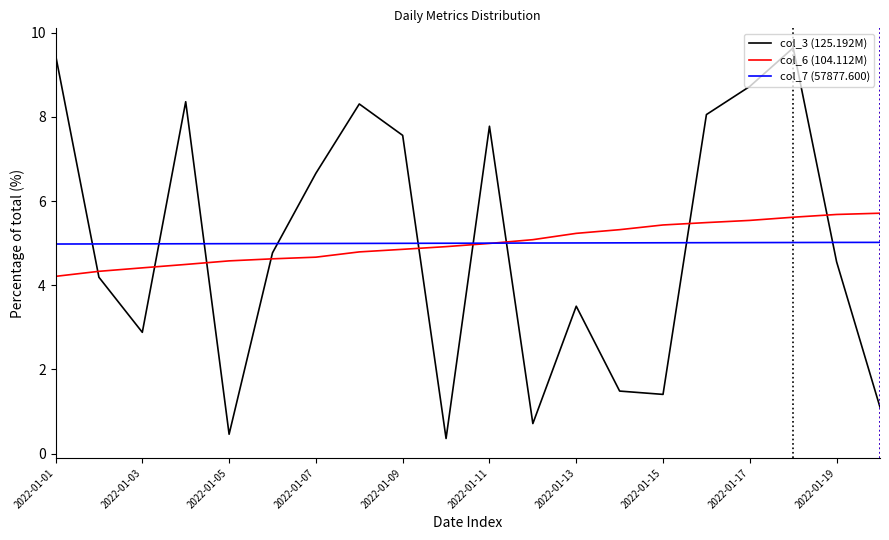

True or false: col_7 (57877.600) and col_3 (125.192M) intersect in this chart.

True